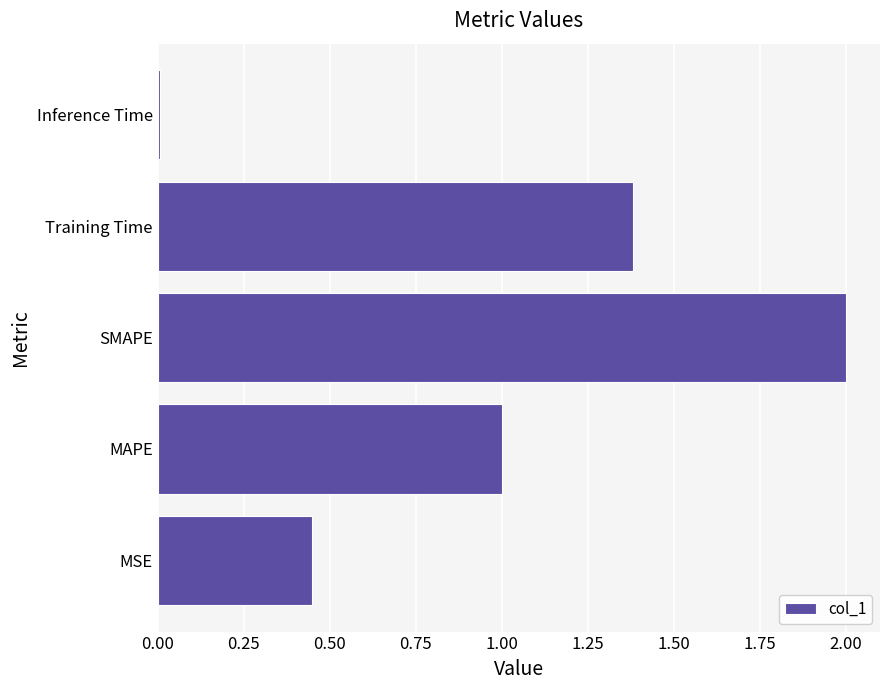

Between MAPE and MSE, which is larger?

MAPE